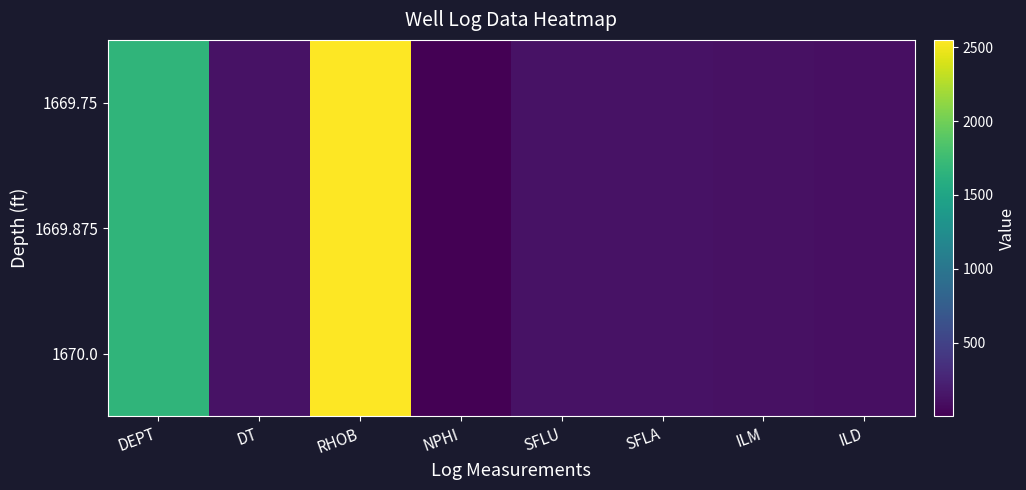

Which has a higher value, ILD or ILM?

ILM